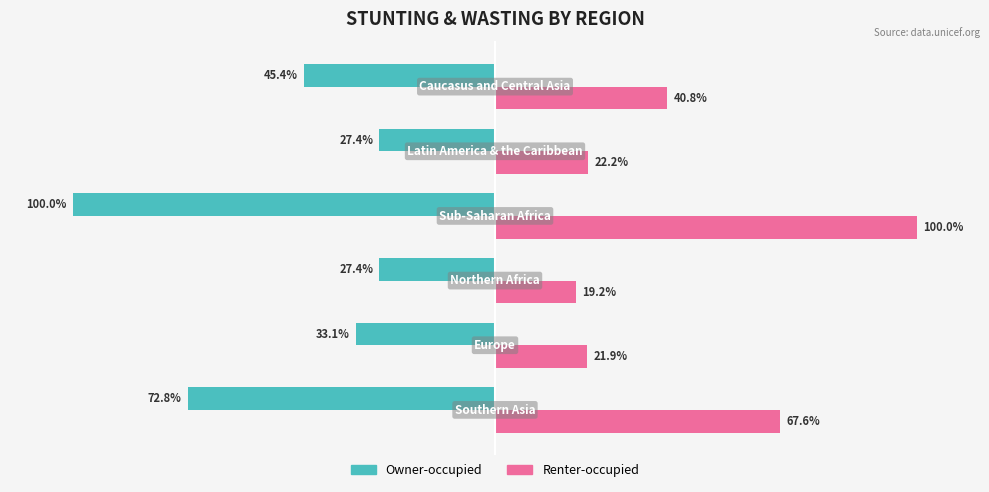

List the series in order of their overall mean, highest first.

Renter-occupied, Owner-occupied